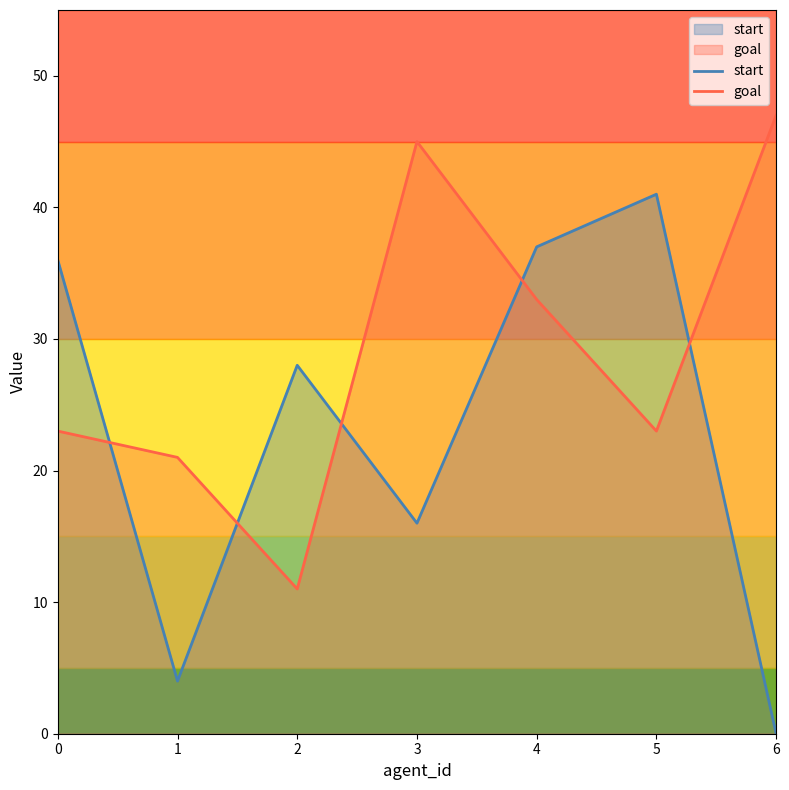

Is it true that start equals 56 at 4?

False